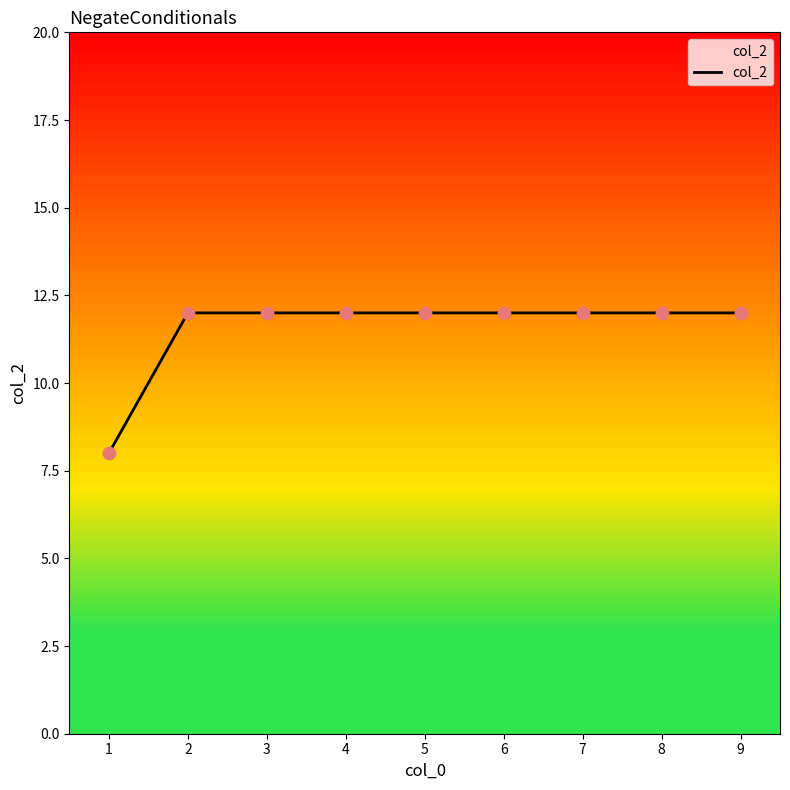

Which has a higher value, 8 or 3?

8